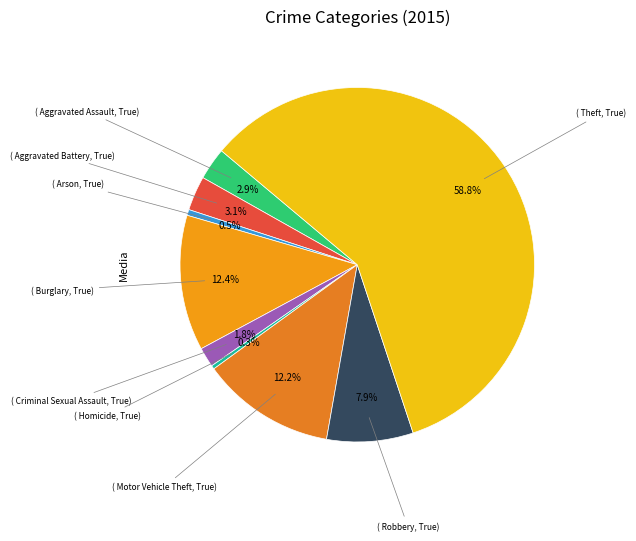

Which category has the biggest portion of the pie?

Theft